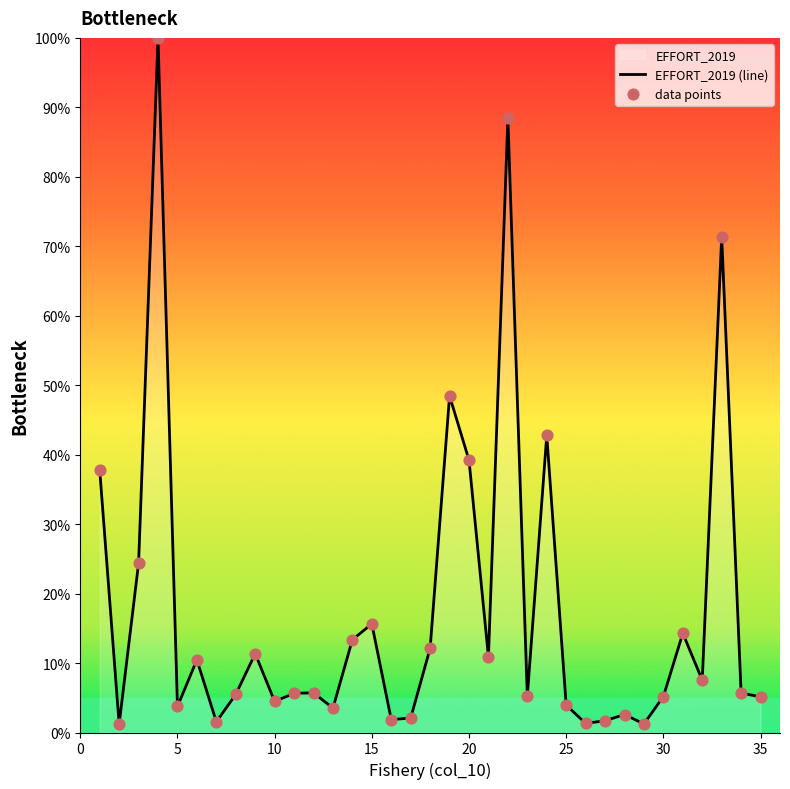

The chart shows a value of 2.0 at 30. True or false?

False